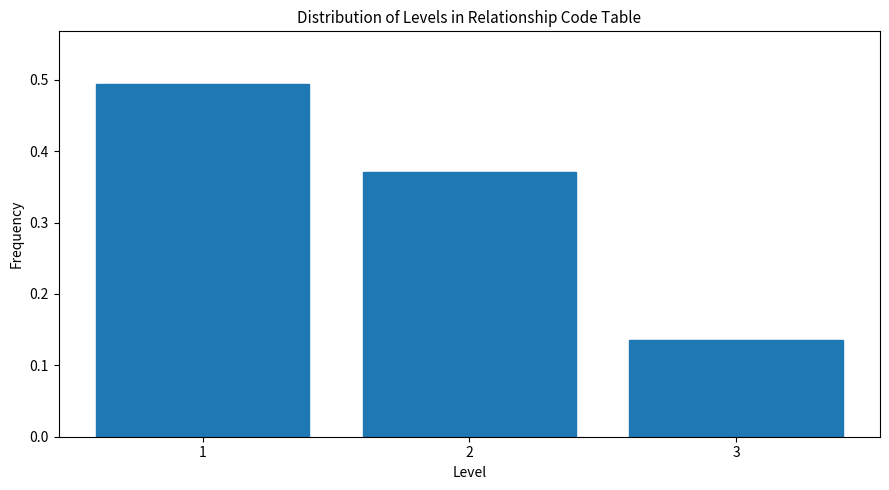

Reading left to right, list every bar in this chart as the range it spans on the x-axis followed by its height. The values are not printed on the chart, so give them approximately, as read against the axis.

0.5 to 1.5: 0.49
1.5 to 2.5: 0.37
2.5 to 3.5: 0.14